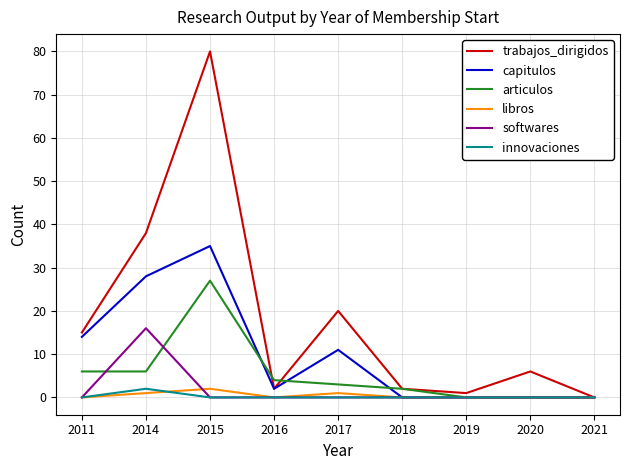

The softwares series shows 0 at 2016. True or false?

True